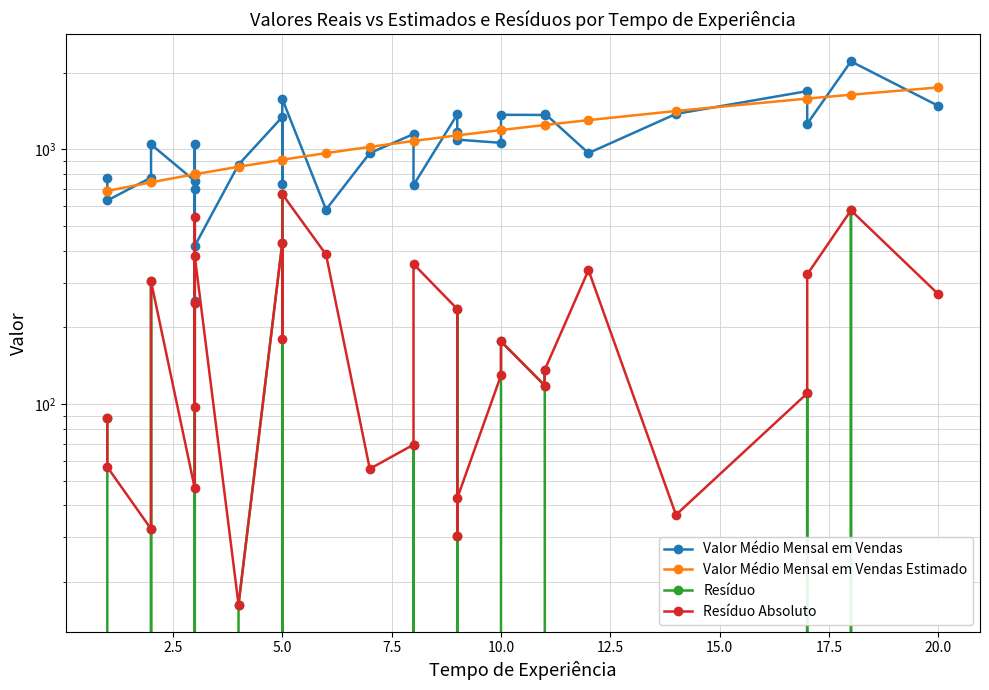

What is the value of the Valor Médio Mensal em Vendas Estimado point at the 9th from the left?

798.7